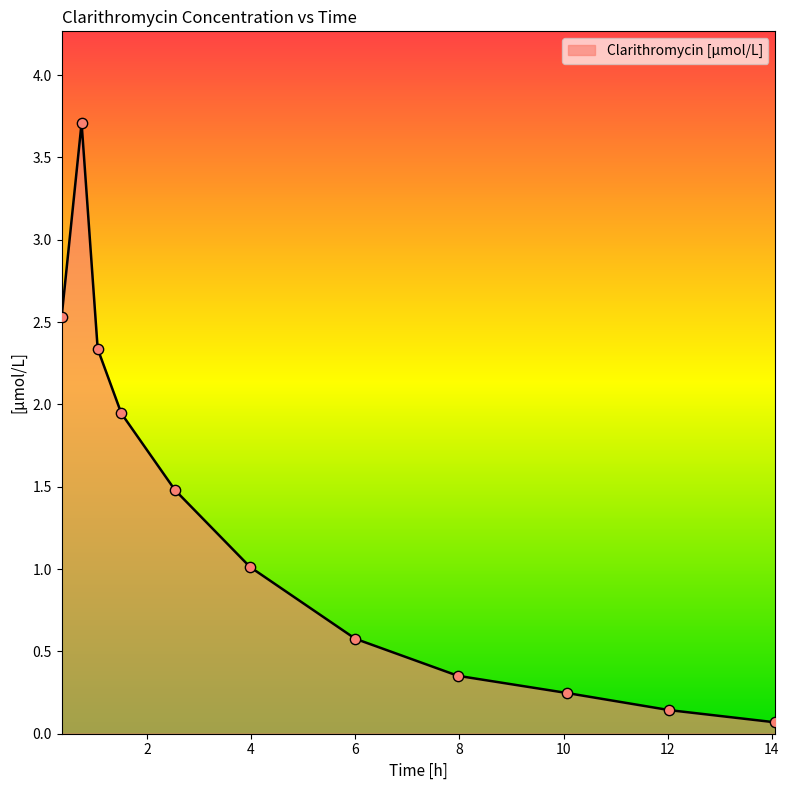

What is the maximum value shown in the chart?

3.7